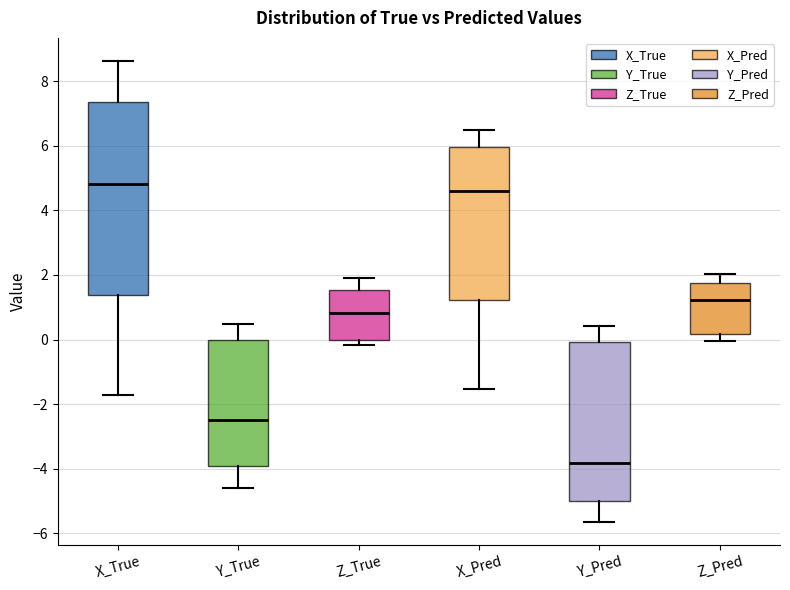

Which box has the highest median line?

X_True